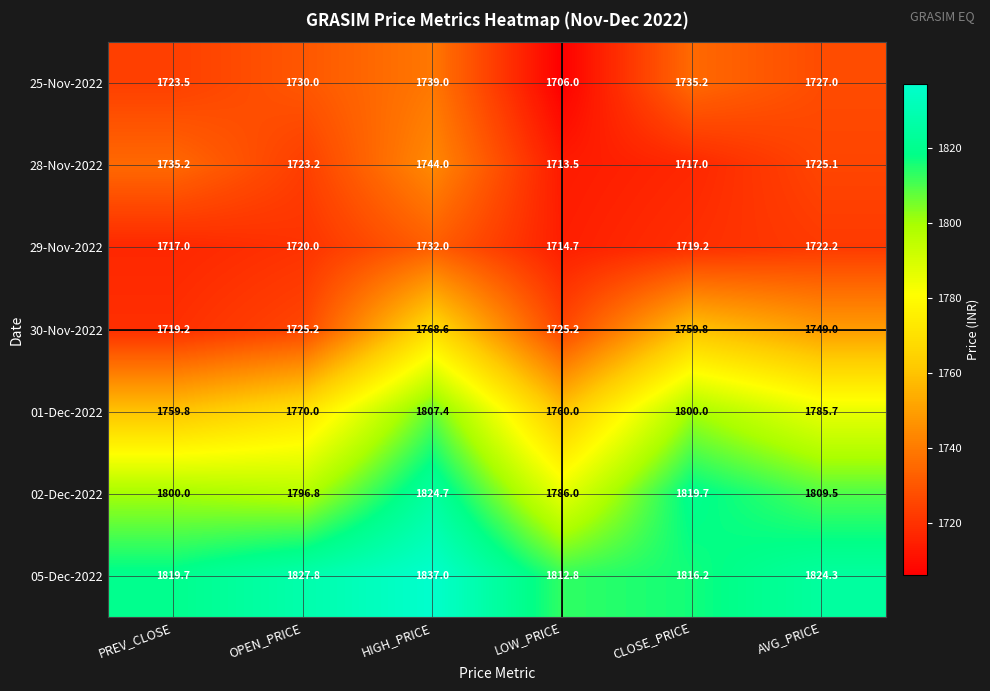

Is it true that 01-Dec-2022 equals 1759.8 at PREV_CLOSE?

True